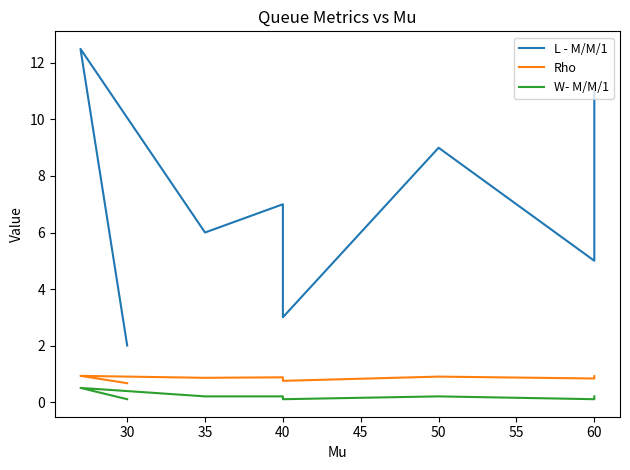

Is the value of W- M/M/1 at 40 greater than the value of Rho at 60?

No